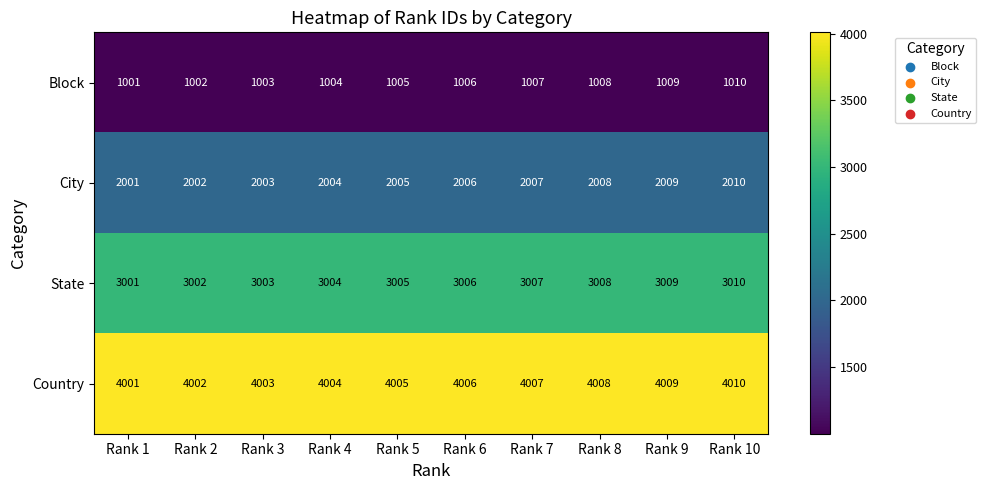

At which category does the chart reach its minimum across all series?

Rank 1